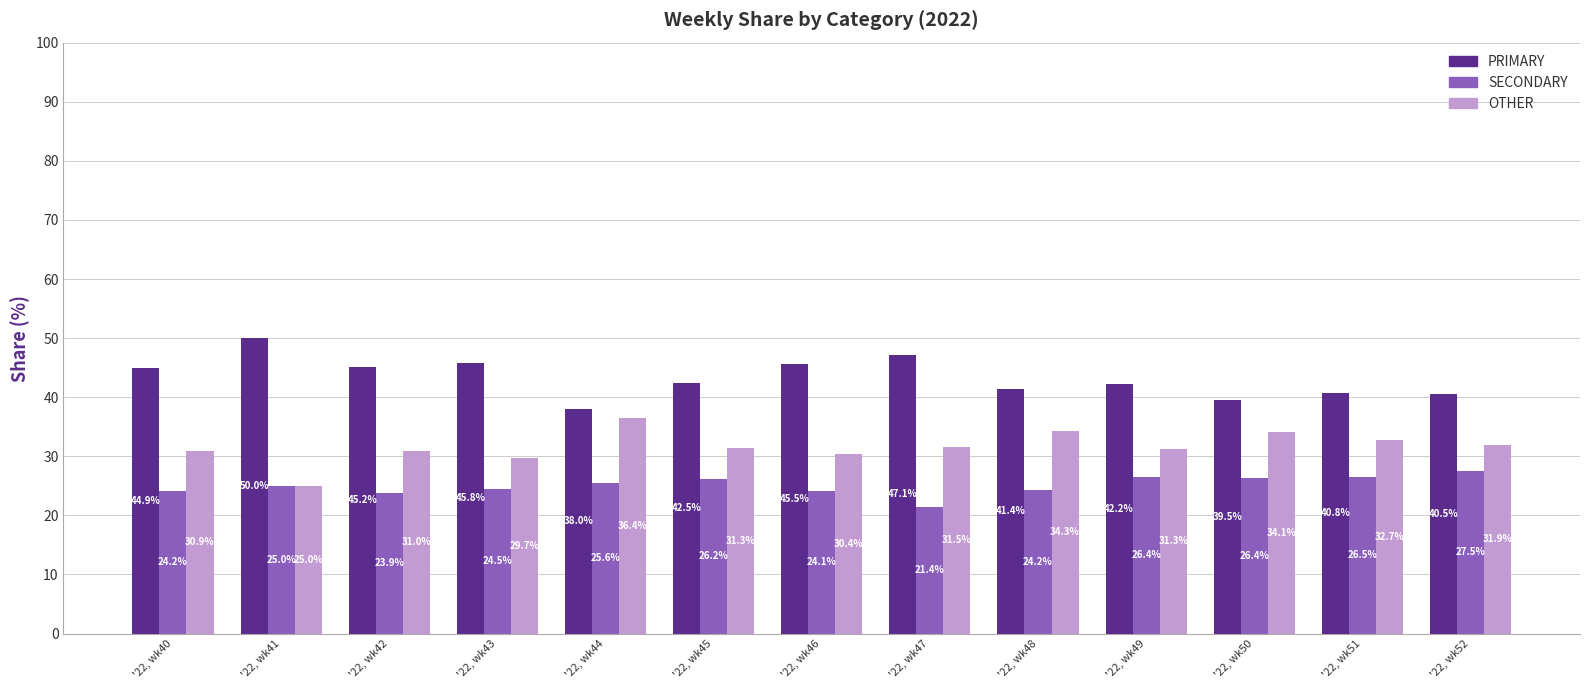

The value of PRIMARY at '22, wk47 is 14.2. True or false?

False